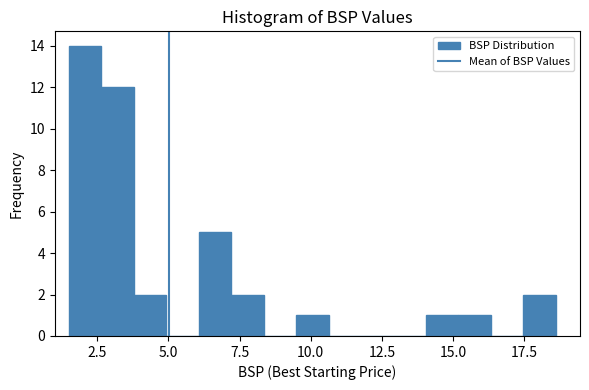

Read against the x-axis, roughly where is the centre of the tallest bar?

2.0